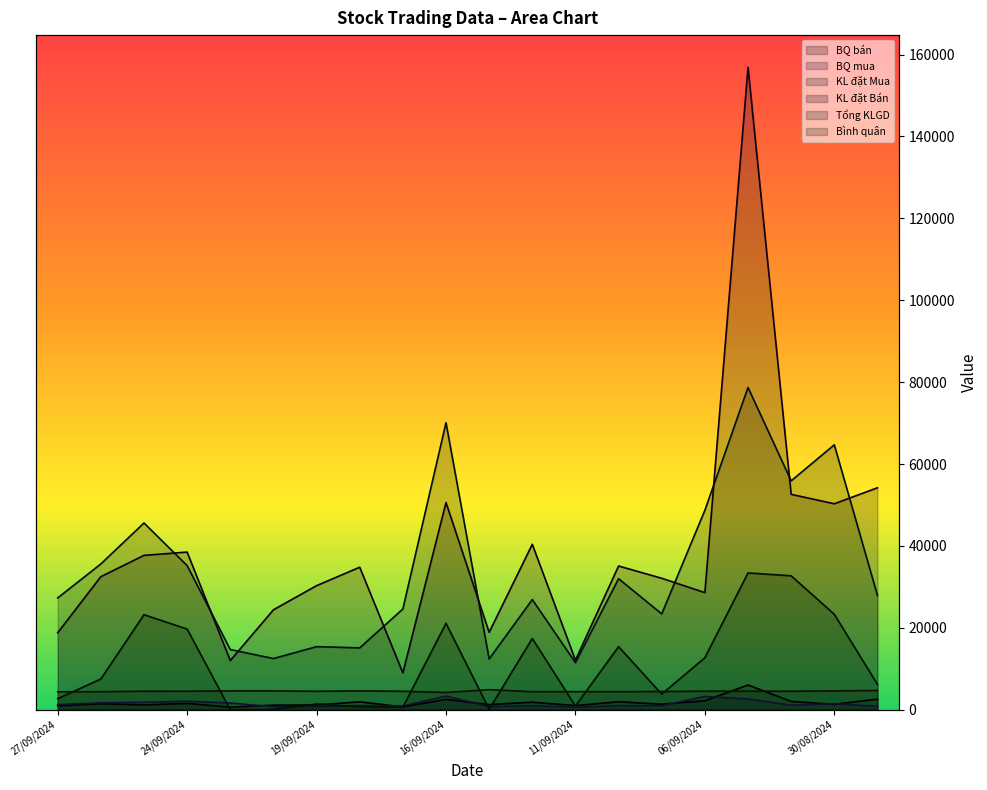

Reading left to right, what are all the values shown in this chart?

BQ bán: 27/09/2024=940	26/09/2024=1477	25/09/2024=1178	24/09/2024=1540	23/09/2024=632	20/09/2024=1109	19/09/2024=1165	18/09/2024=1933	17/09/2024=692	16/09/2024=2530	13/09/2024=1260	12/09/2024=1836	11/09/2024=1008	10/09/2024=1950	09/09/2024=1338	06/09/2024=2200	05/09/2024=6035	04/09/2024=2023	30/08/2024=1324	29/08/2024=2581
BQ mua: 27/09/2024=1241	26/09/2024=1695	25/09/2024=1824	24/09/2024=2071	23/09/2024=1633	20/09/2024=735	19/09/2024=733	18/09/2024=1007	17/09/2024=911	16/09/2024=3338	13/09/2024=775	12/09/2024=961	11/09/2024=605	10/09/2024=1000	09/09/2024=975	06/09/2024=3247	05/09/2024=2623	04/09/2024=1118	30/08/2024=1470	29/08/2024=821
KL đặt Mua: 27/09/2024=27300	26/09/2024=35600	25/09/2024=45600	24/09/2024=35200	23/09/2024=14700	20/09/2024=12500	19/09/2024=15400	18/09/2024=15100	17/09/2024=24600	16/09/2024=70100	13/09/2024=12400	12/09/2024=26900	11/09/2024=11500	10/09/2024=32000	09/09/2024=23400	06/09/2024=48700	05/09/2024=78700	04/09/2024=55900	30/08/2024=64700	29/08/2024=27900
KL đặt Bán: 27/09/2024=18800	26/09/2024=32500	25/09/2024=37700	24/09/2024=38500	23/09/2024=12000	20/09/2024=24400	19/09/2024=30300	18/09/2024=34800	17/09/2024=9000	16/09/2024=50600	13/09/2024=18900	12/09/2024=40400	11/09/2024=12100	10/09/2024=35100	09/09/2024=32100	06/09/2024=28600	05/09/2024=156900	04/09/2024=52600	30/08/2024=50300	29/08/2024=54200
Tổng KLGD: 27/09/2024=2700	26/09/2024=7500	25/09/2024=23200	24/09/2024=19700	23/09/2024=0	20/09/2024=100	19/09/2024=1400	18/09/2024=700	17/09/2024=600	16/09/2024=21100	13/09/2024=100	12/09/2024=17400	11/09/2024=900	10/09/2024=15400	09/09/2024=3800	06/09/2024=12702	05/09/2024=33400	04/09/2024=32700	30/08/2024=23300	29/08/2024=6200
Bình quân: 27/09/2024=4374	26/09/2024=4400	25/09/2024=4520	24/09/2024=4518	23/09/2024=4600	20/09/2024=4600	19/09/2024=4500	18/09/2024=4600	17/09/2024=4500	16/09/2024=4219	13/09/2024=4900	12/09/2024=4409	11/09/2024=4411	10/09/2024=4405	09/09/2024=4455	06/09/2024=4527	05/09/2024=4539	04/09/2024=4514	30/08/2024=4600	29/08/2024=4708